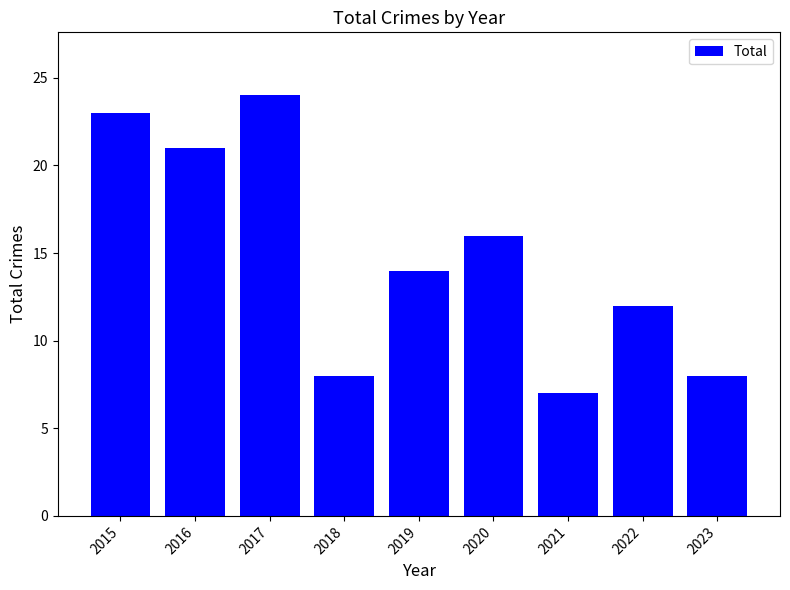

What is the difference between the values at 2023 and 2021?

1